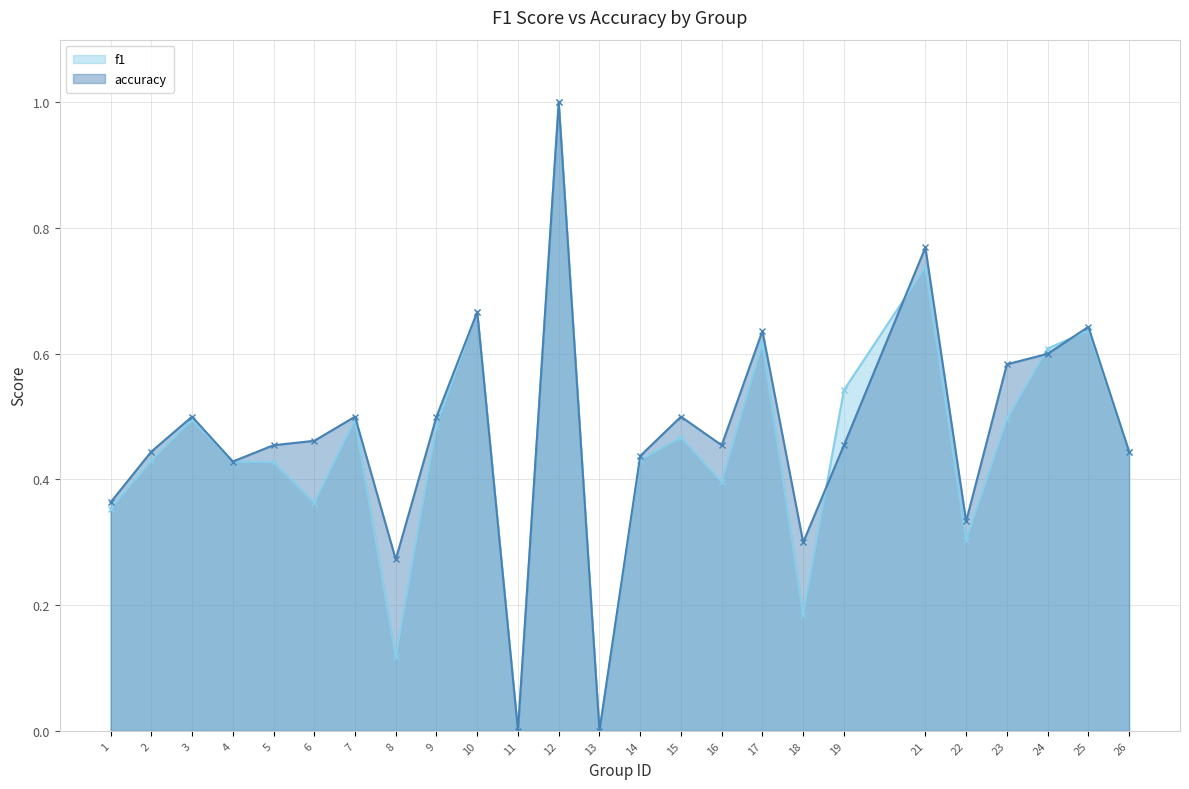

Between 15 and 5, which is larger?

15